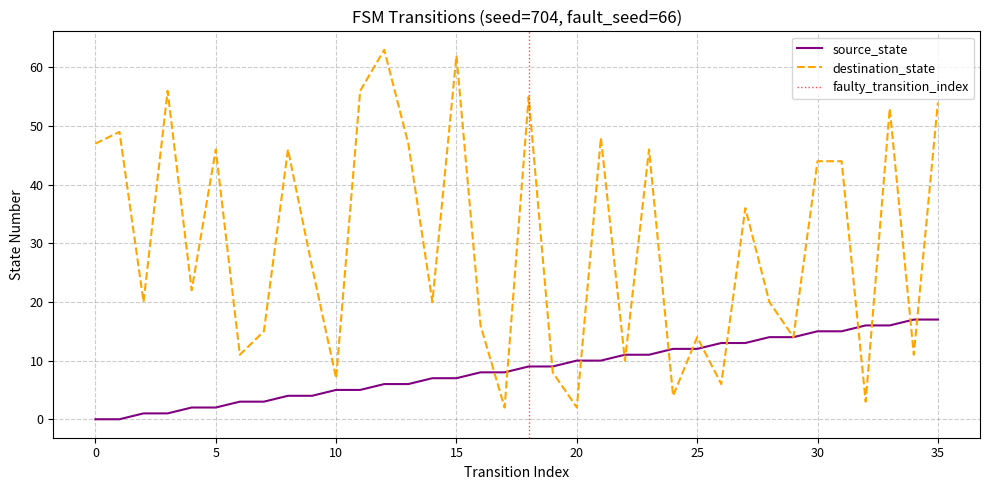

The value of destination_state at 7 is 6. True or false?

False